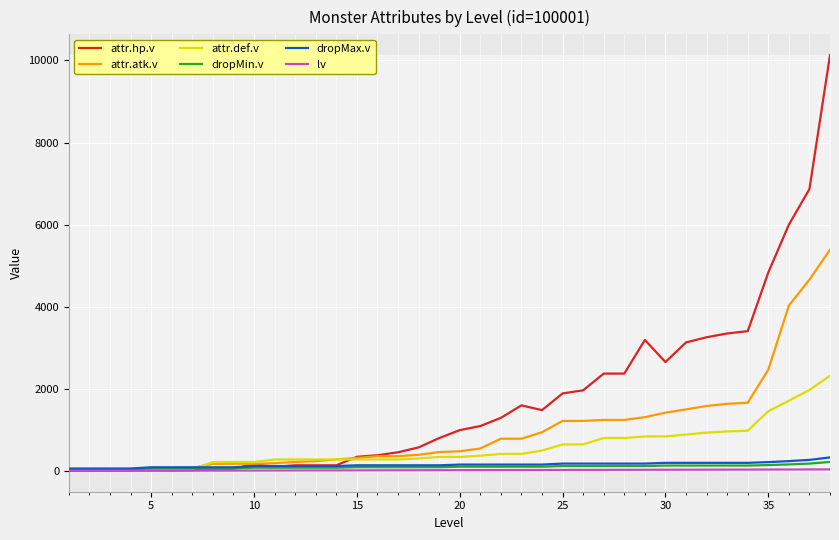

Which series has the widest spread of values?

attr.hp.v